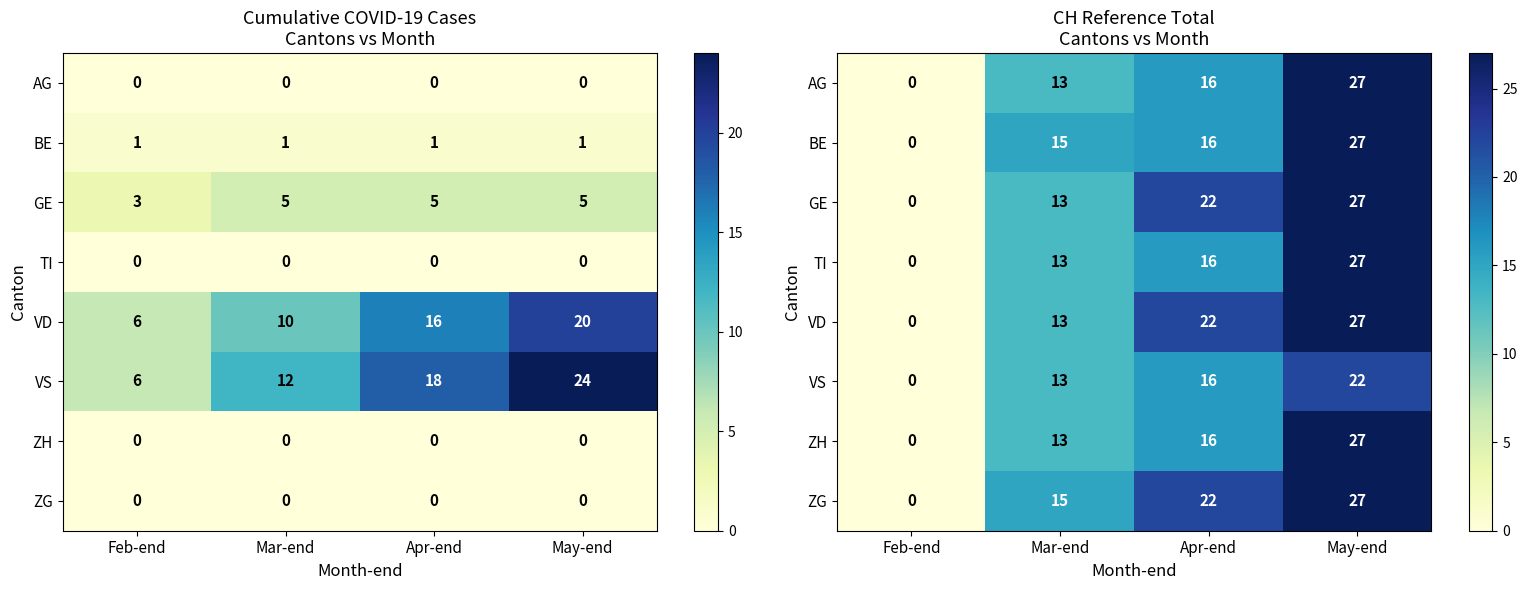

At which label does ZG reach its peak?

May-end